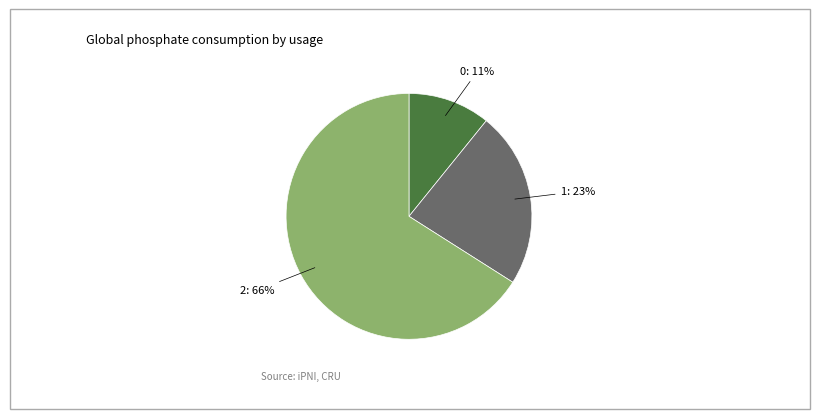

To the nearest percent, what is the difference between the 1 and 2 slice percentages?

43%